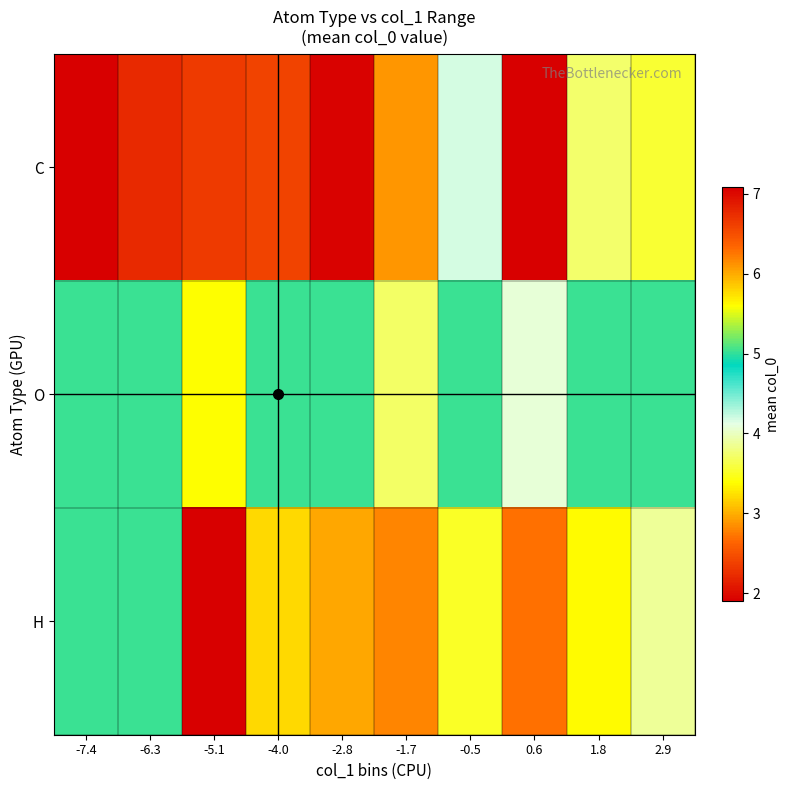

Which series changed the most between -1.7 and 2.9?

C